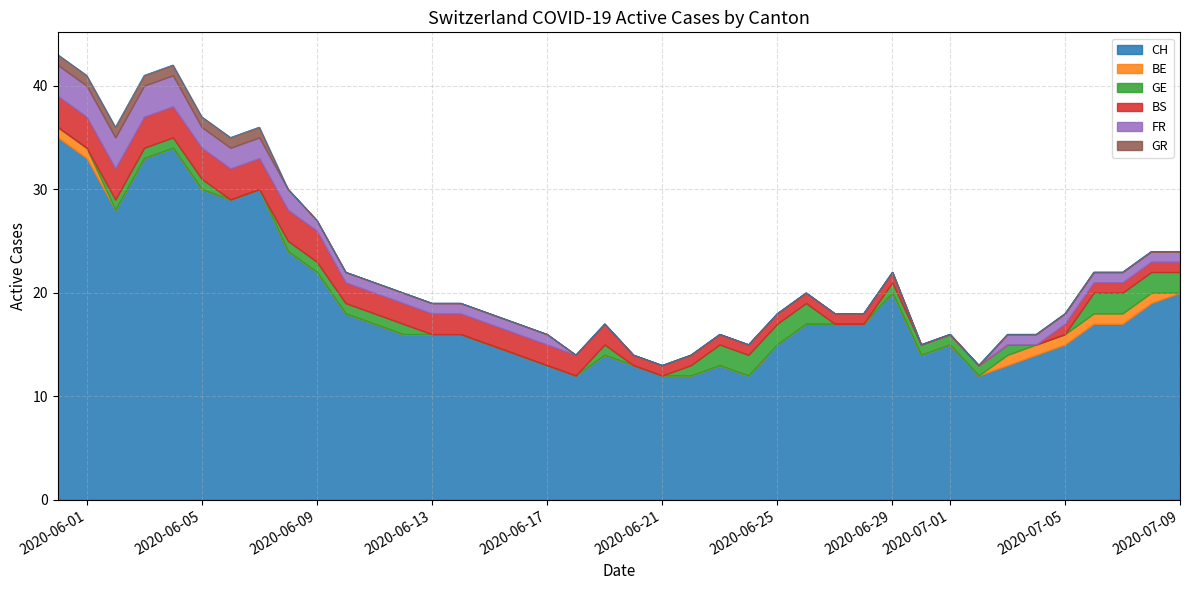

How many values in the CH series are below 17?

20